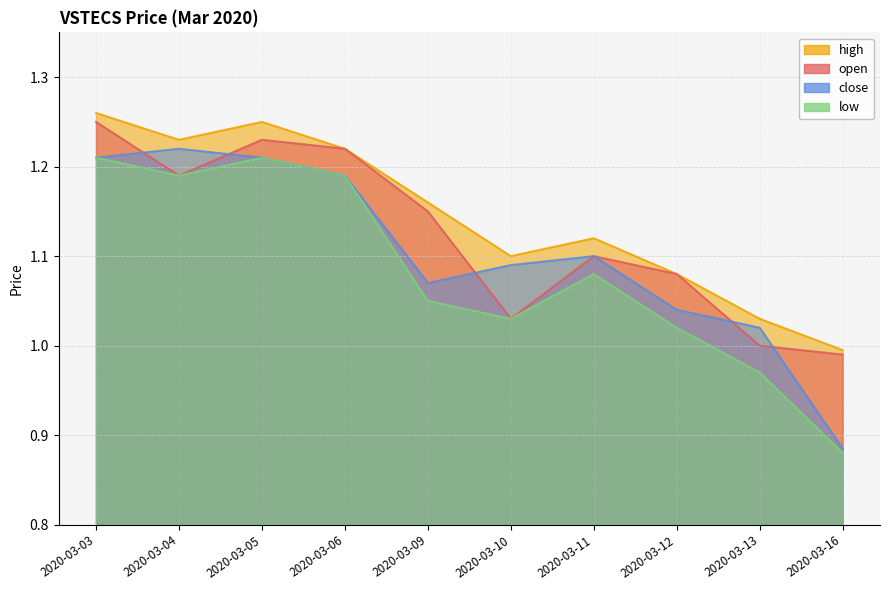

The high series shows 1.6 at 2020-03-12. True or false?

False